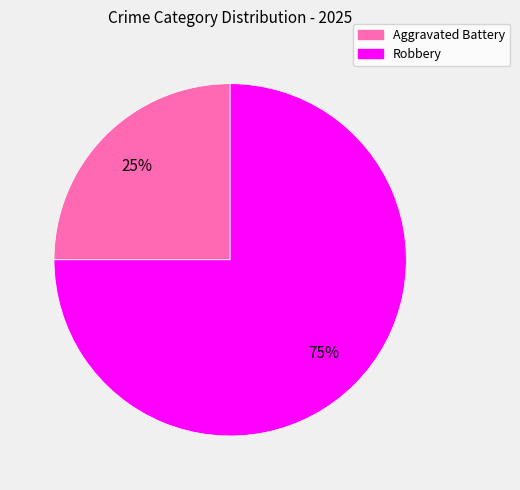

Does Aggravated Battery account for over 50% of the chart?

No